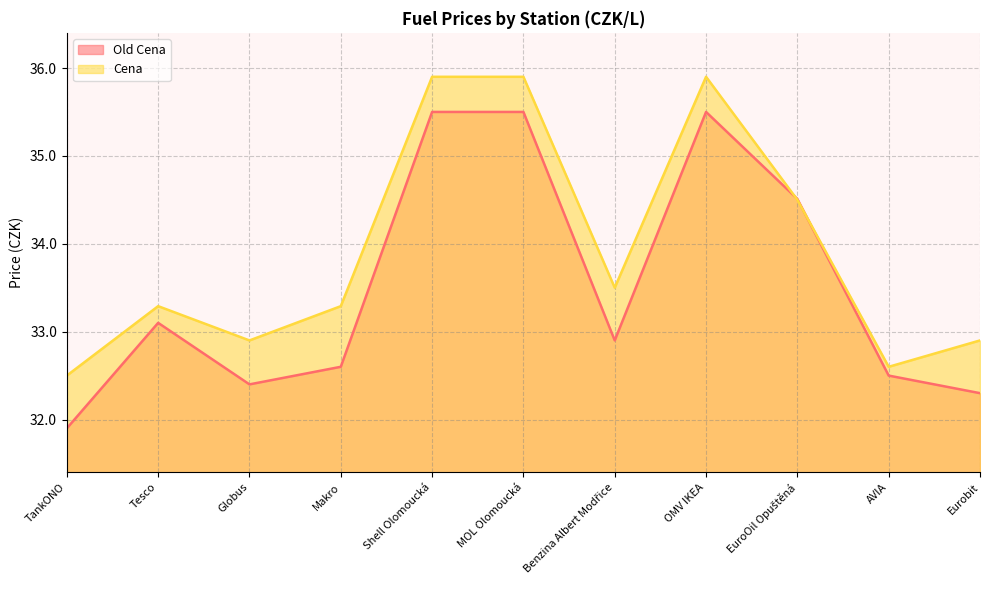

How many lines are shown in the chart?

2